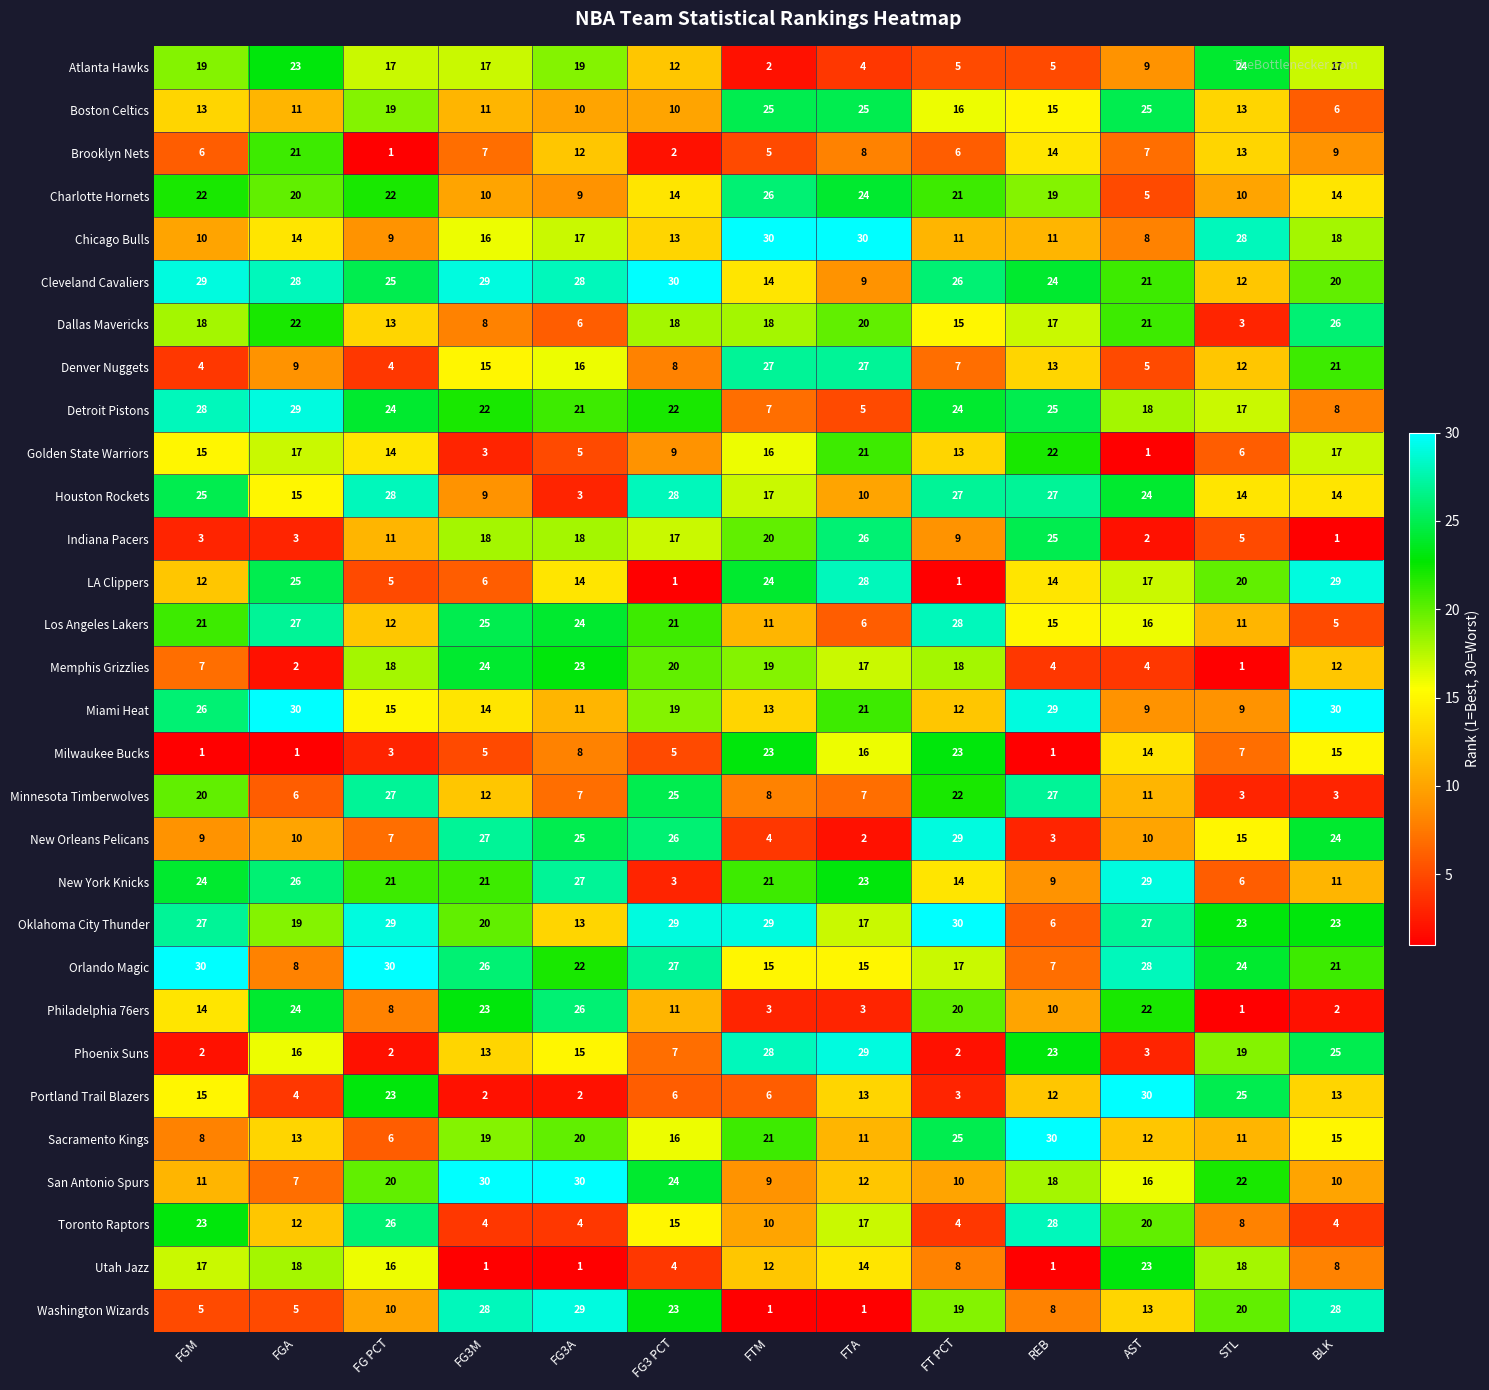

What is the greatest value displayed?

30